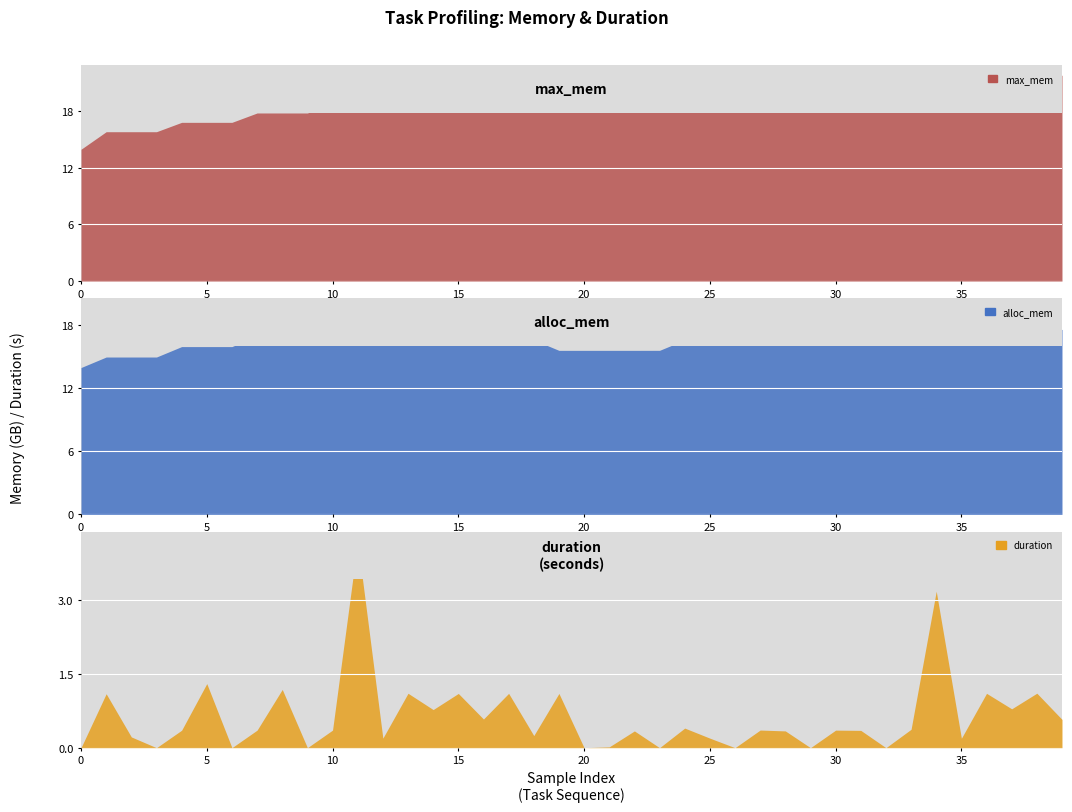

How many distinct data groups are displayed?

3